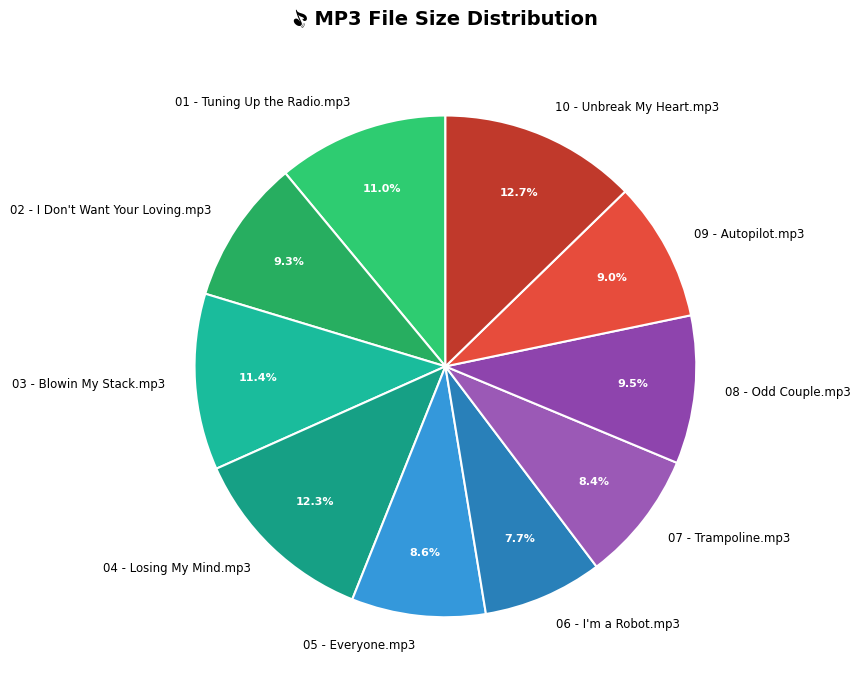

How many slices are in this pie chart?

10